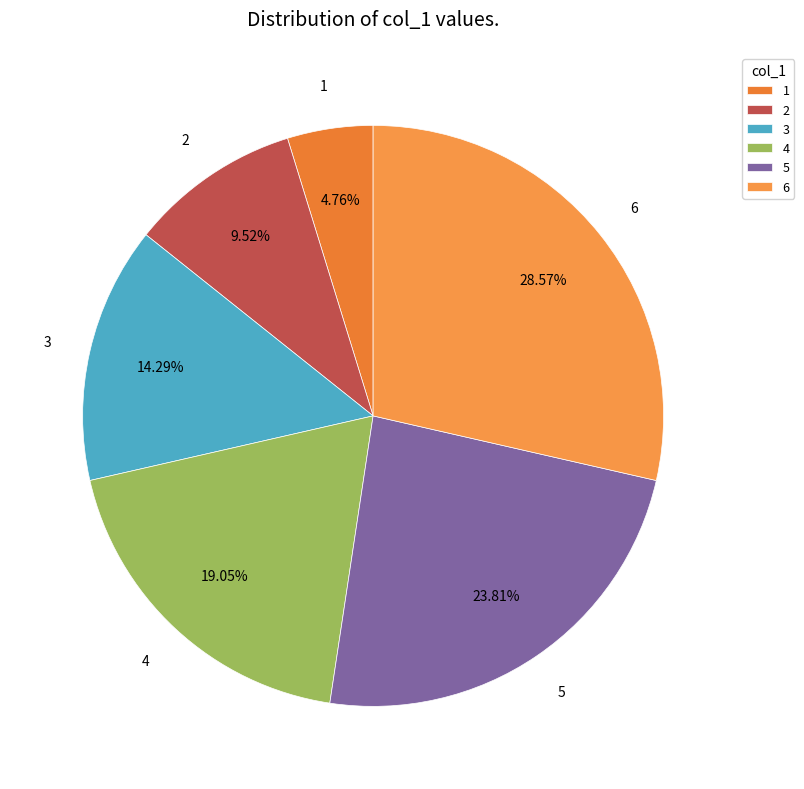

What portion of the pie excludes 1?

95.2%